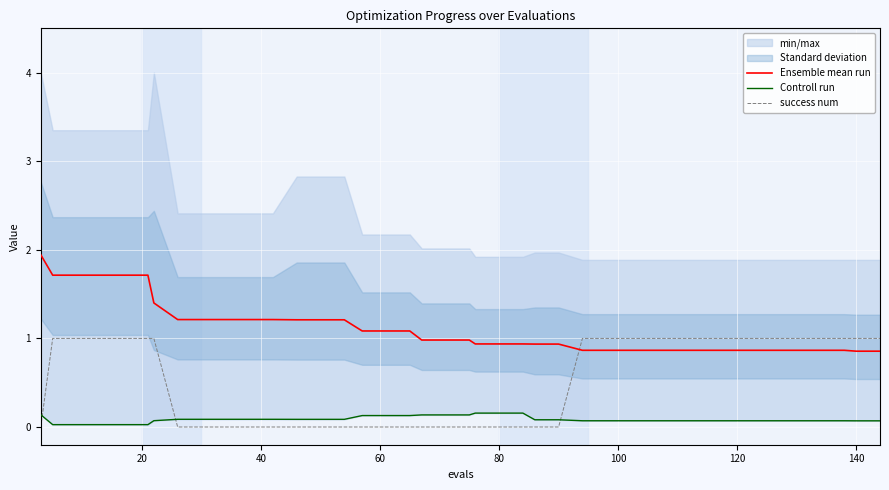

After their last crossing, which series has the higher values: success num or Ensemble mean run?

success num